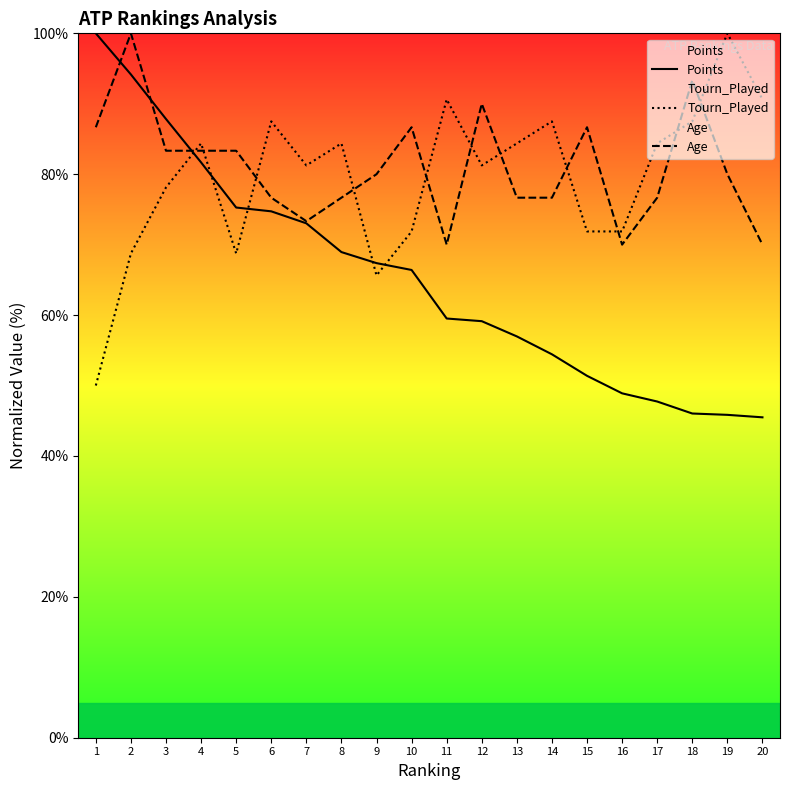

Reading left to right, extract all data points from this chart.

Points: 100.0	94.2	87.8	81.7	75.3	74.7	73.0	68.9	67.4	66.4	59.5	59.1	57.0	54.4	51.4	48.9	47.7	46.0	45.8	45.5
Tourn_Played: 50.0	68.8	78.1	84.4	68.8	87.5	81.2	84.4	65.6	71.9	90.6	81.2	84.4	87.5	71.9	71.9	84.4	87.5	100.0	90.6
Age: 86.7	100.0	83.3	83.3	83.3	76.7	73.3	76.7	80.0	86.7	70.0	90.0	76.7	76.7	86.7	70.0	76.7	93.3	80.0	70.0